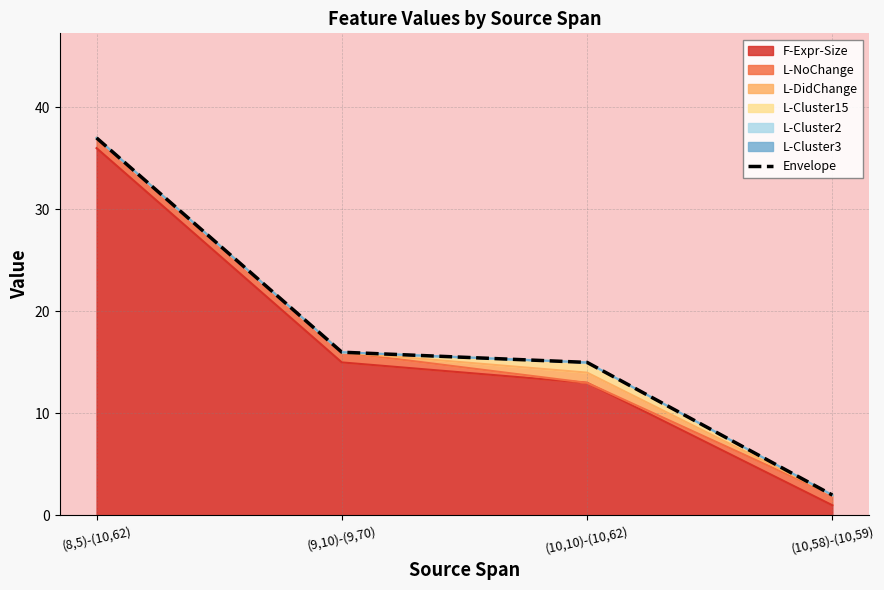

Where does the data first go above 16?

(8,5)-(10,62)